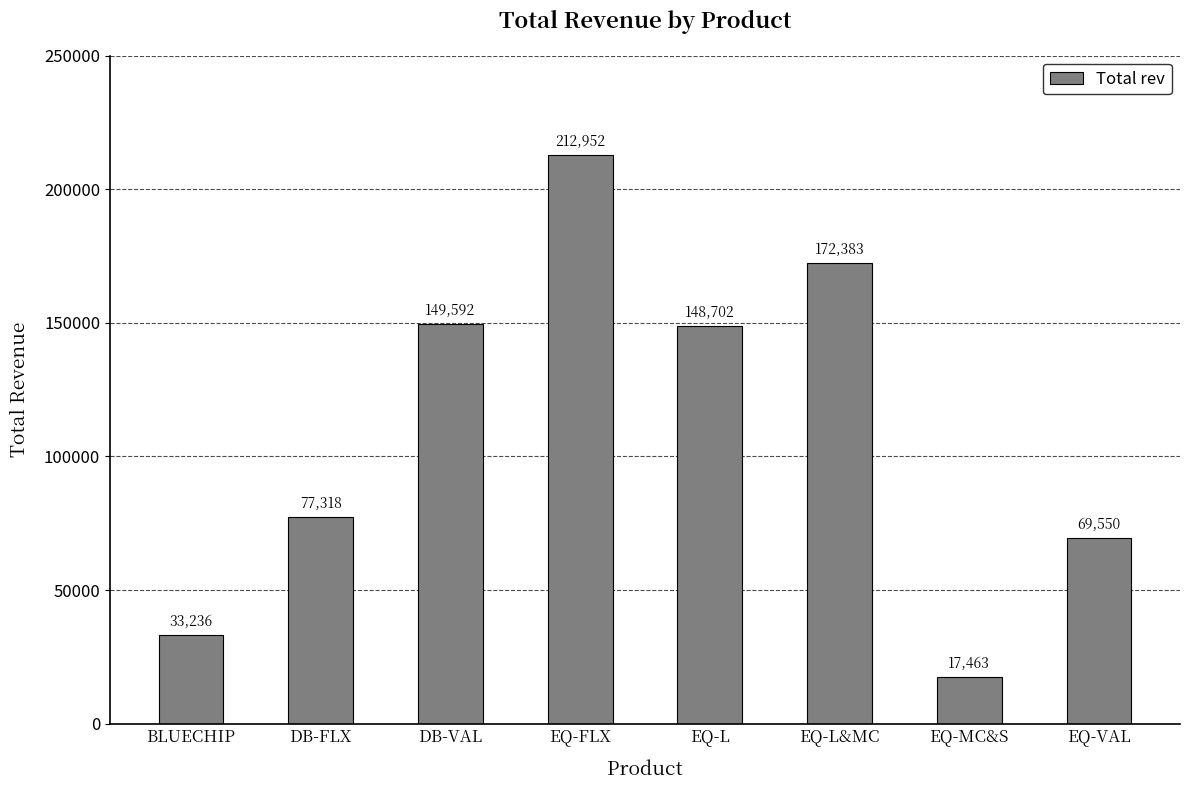

What position from the right is DB-VAL?

6